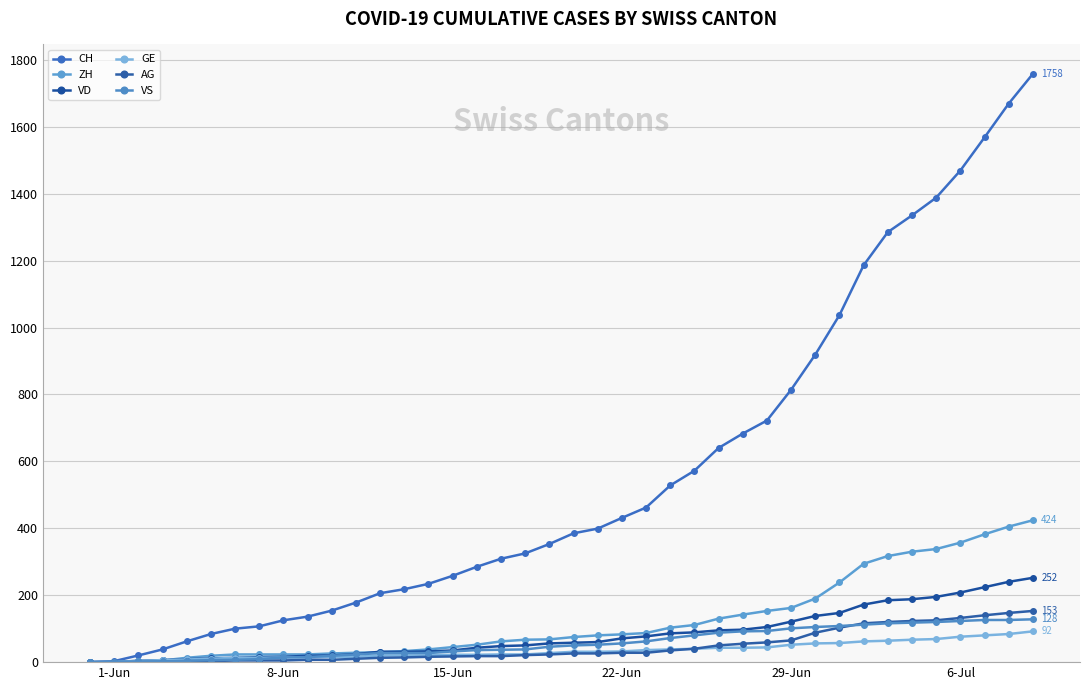

Count the number of data series in this chart.

6